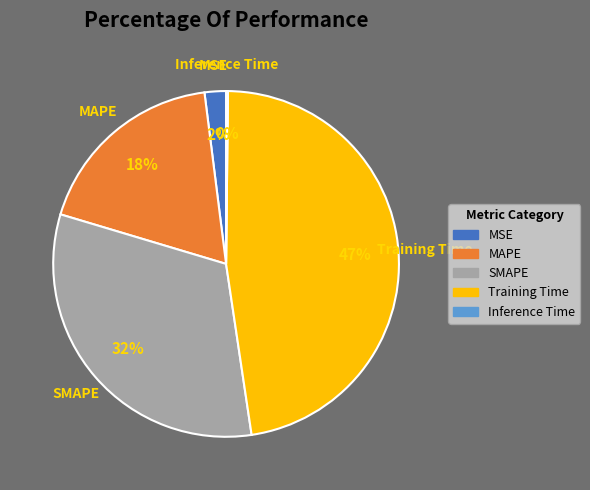

Do SMAPE and MSE together represent more than half of the pie?

No